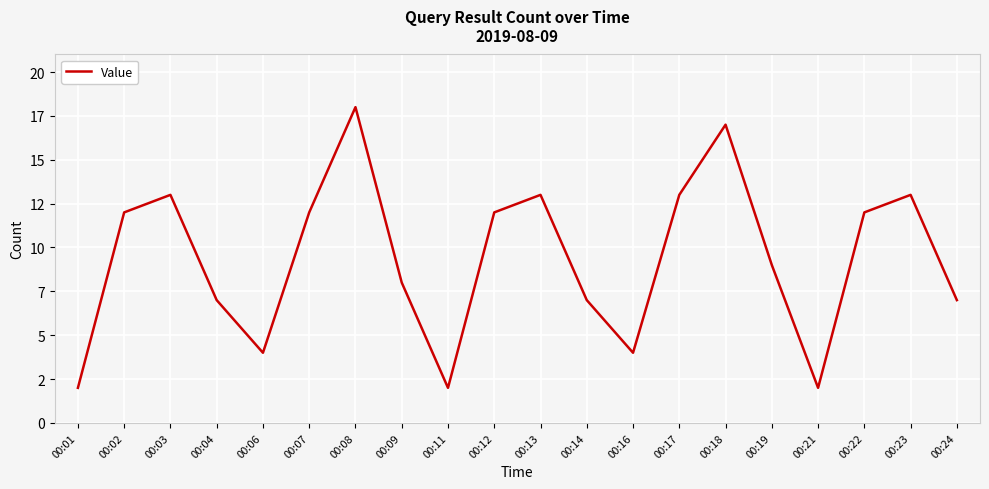

Does the chart have visible grid lines?

Yes